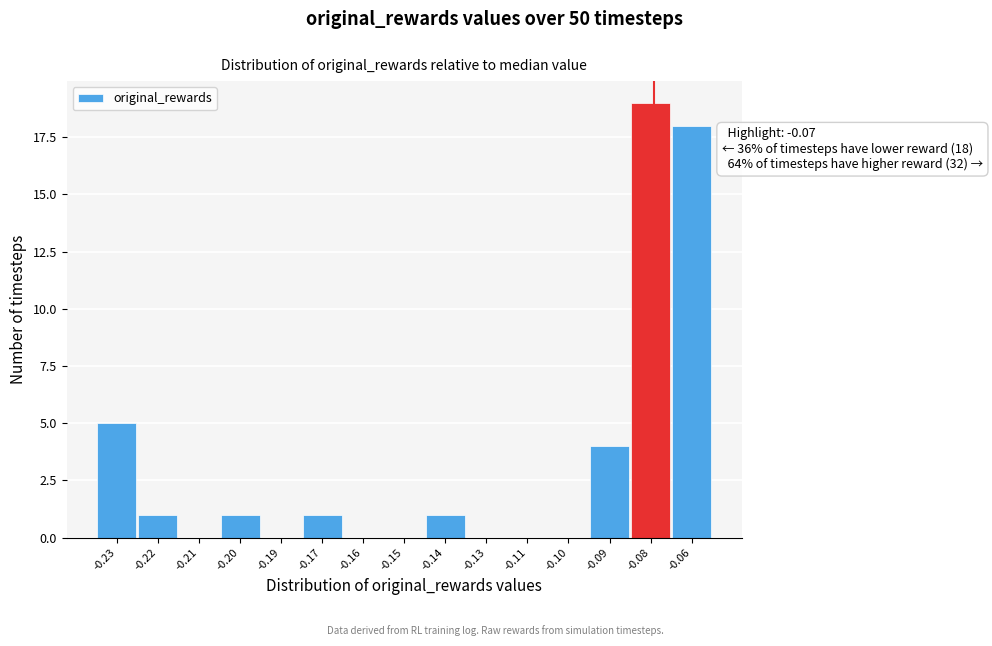

Reading left to right, what are all the values shown in this chart?

-0.23=5	-0.22=1	-0.21=0	-0.20=1	-0.19=0	-0.17=1	-0.16=0	-0.15=0	-0.14=1	-0.13=0	-0.11=0	-0.10=0	-0.09=4	-0.08=19	-0.06=18